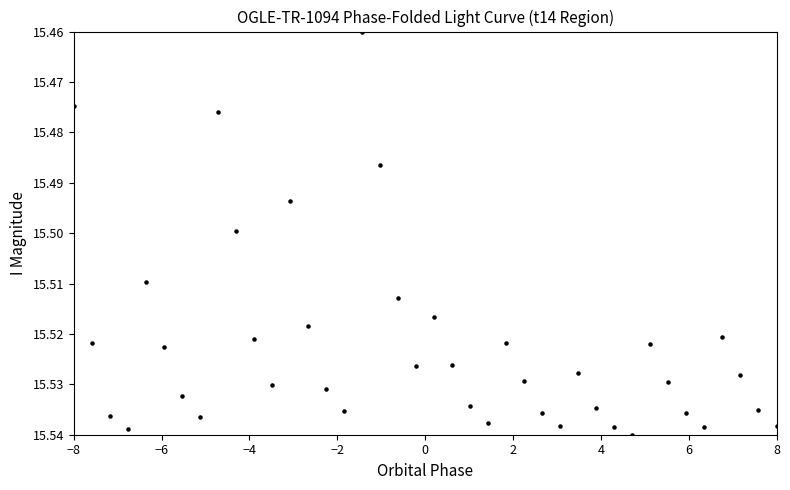

What is the range of X values (max minus min)?

16.0